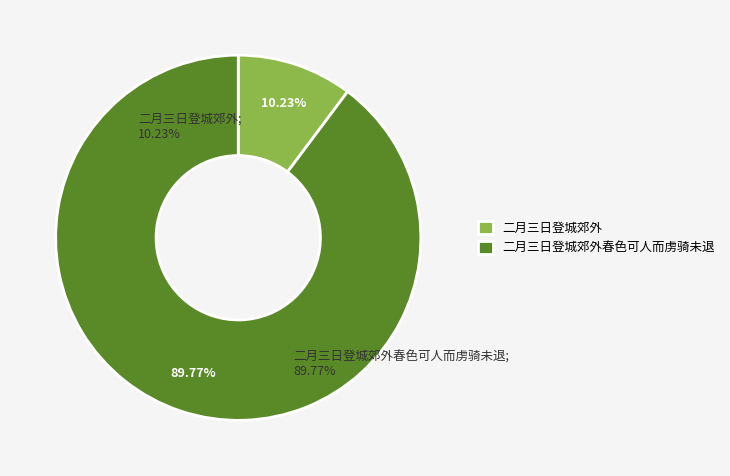

Is there a majority slice in this chart?

Yes